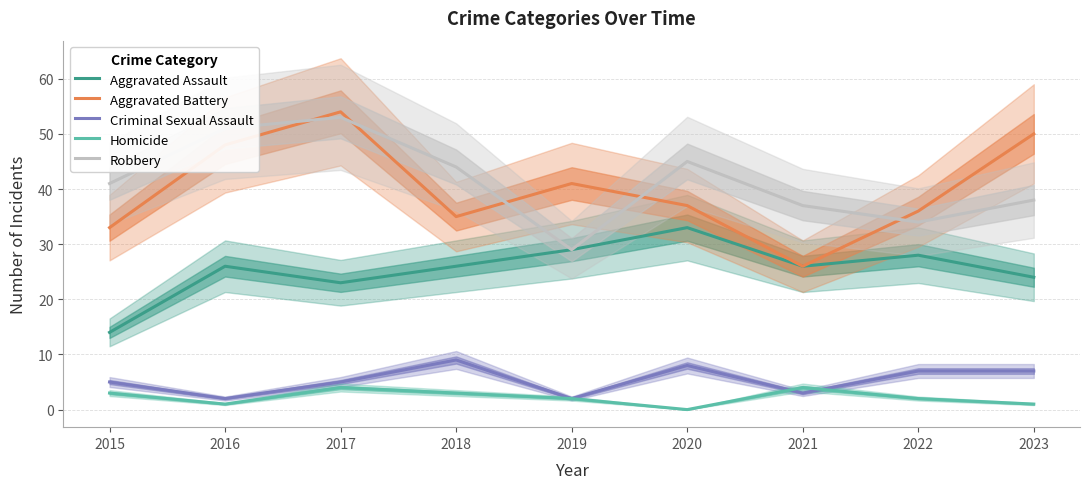

The Criminal Sexual Assault series shows 2 at 2015. True or false?

False